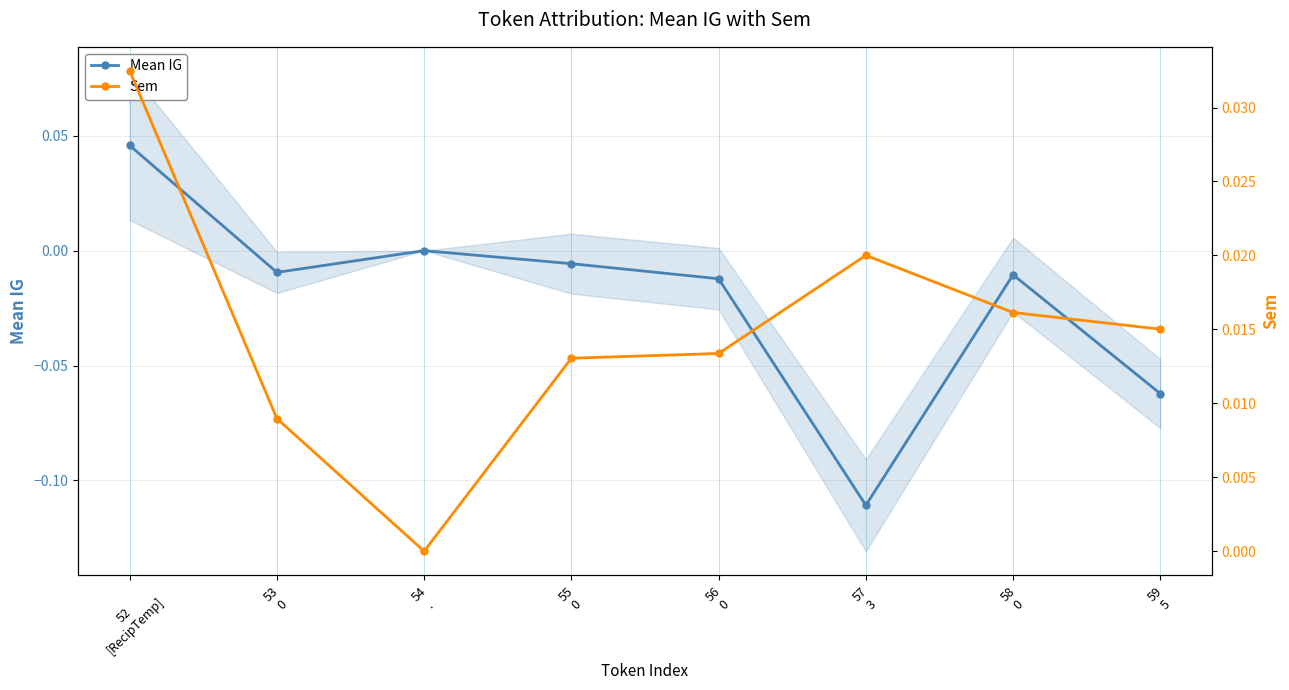

True or false: Sem and Mean IG intersect in this chart.

True